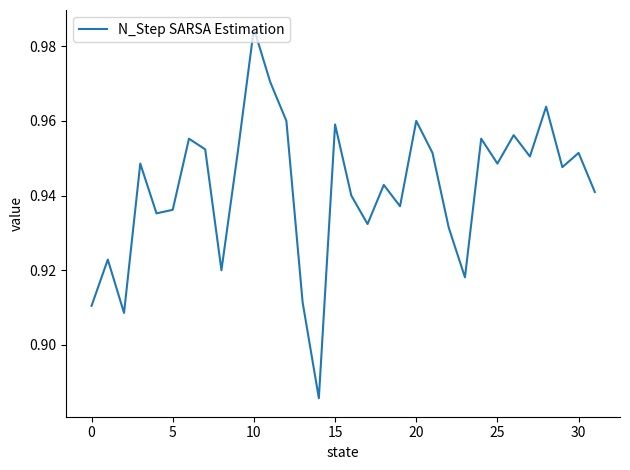

At which category does the chart reach its peak across all series?

10